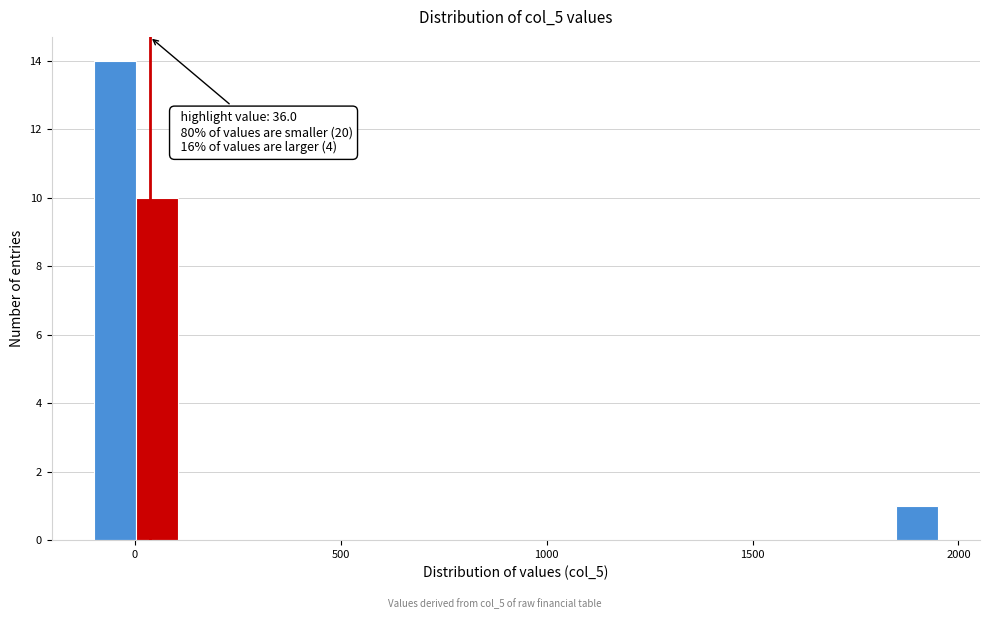

Read against the x-axis, roughly where is the centre of the tallest bar?

-50